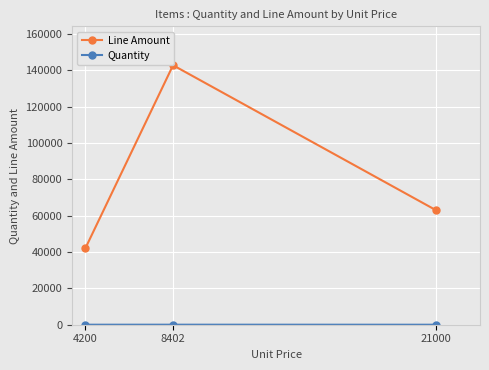

The Line Amount series shows 69940 at 4200. True or false?

False